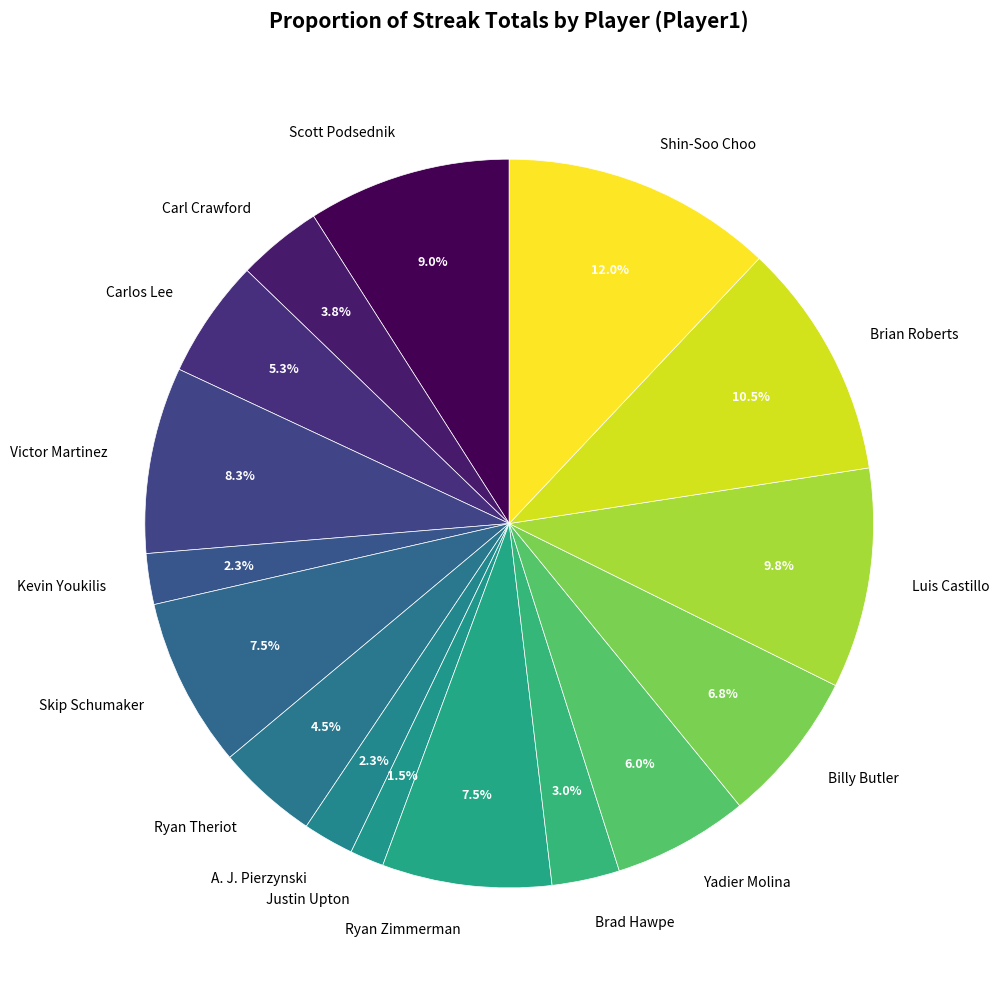

Which category has the biggest portion of the pie?

Shin-Soo Choo